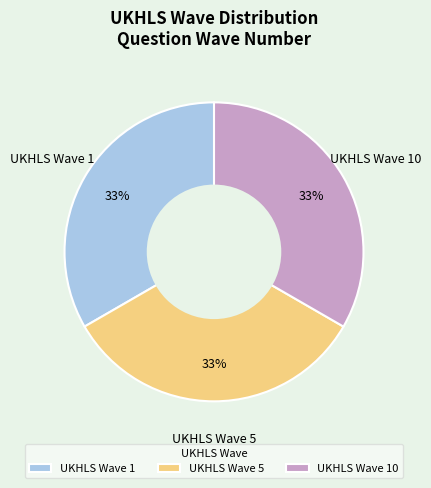

How many slices are in this pie chart?

3